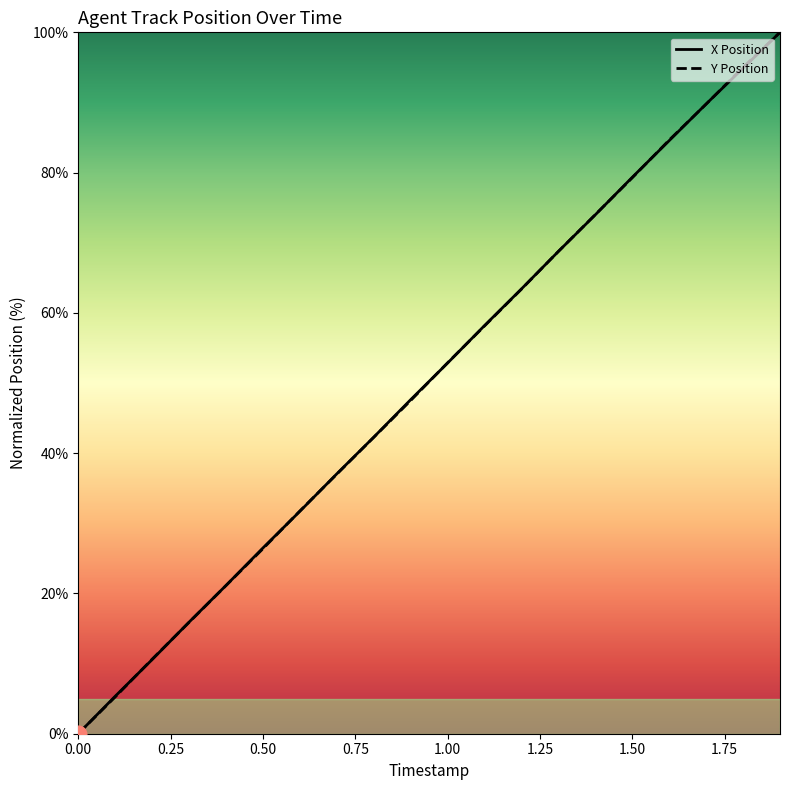

Reading left to right, list all the values displayed in this chart.

X: 0.0	5.3	10.6	15.9	21.1	26.5	31.7	37.1	42.3	47.6	52.9	58.2	63.4	68.8	74.0	79.3	84.6	89.8	94.9	100.0
Y: 0.0	5.2	10.6	15.9	21.1	26.4	31.8	37.0	42.3	47.5	52.9	58.1	63.4	68.8	74.0	79.3	84.6	89.8	95.0	100.0